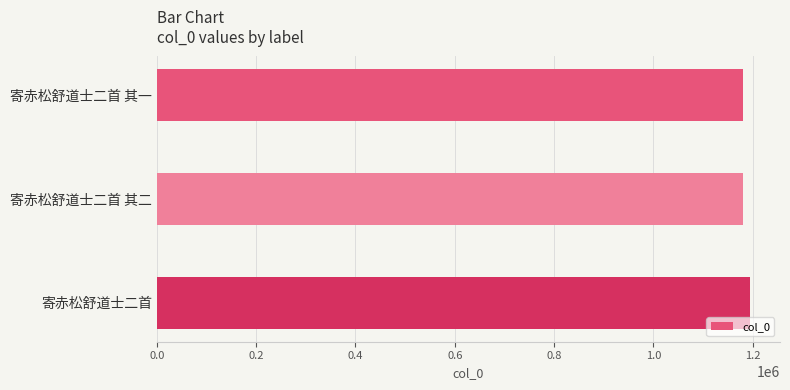

The value at 寄赤松舒道士二首 is 1194980. True or false?

True